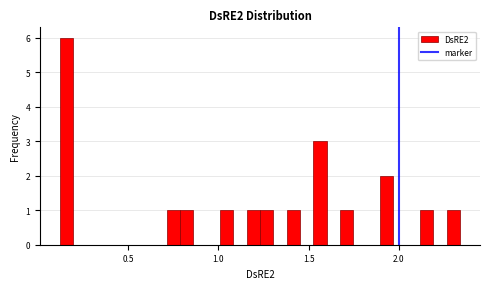

Read against the x-axis, roughly where is the centre of the tallest bar?

0.15